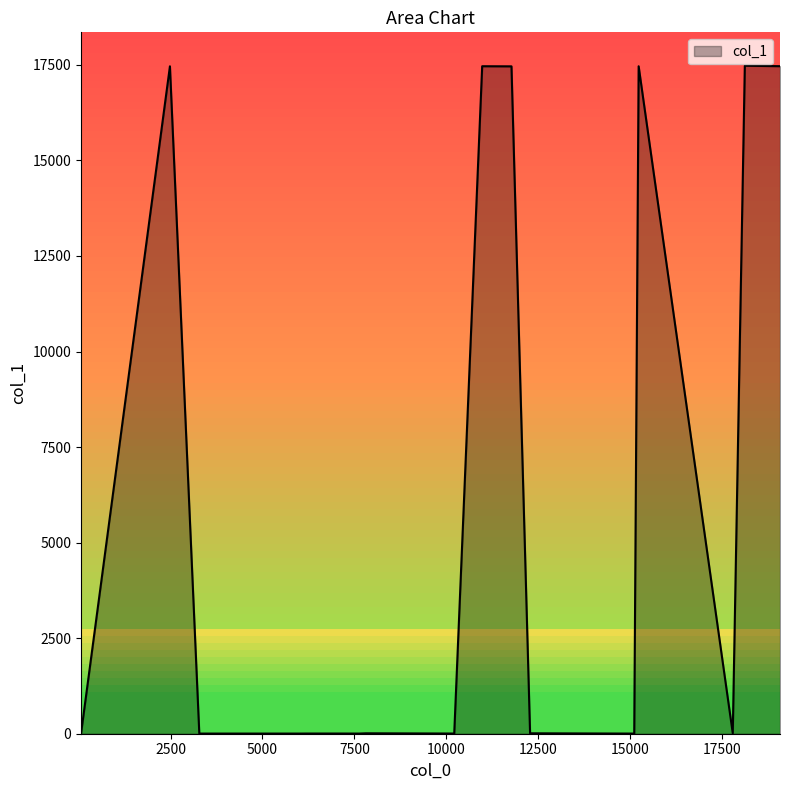

Does the chart have visible grid lines?

No